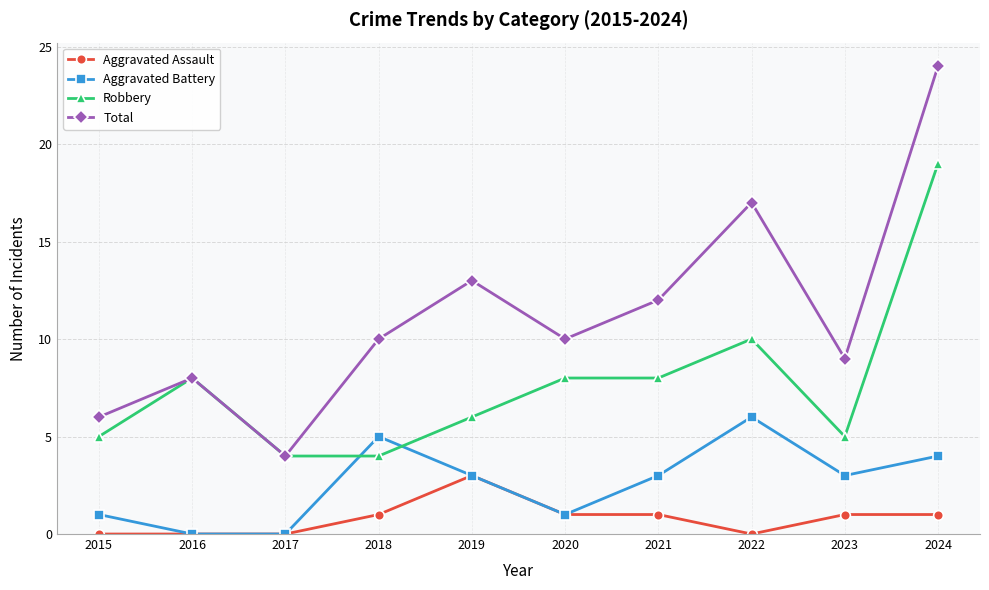

What is the difference between the maximum and second lowest values in the Aggravated Battery series?

6